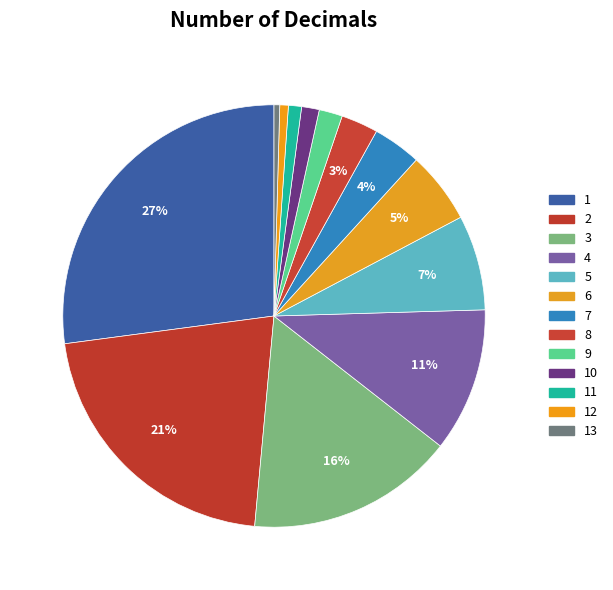

How many slices are in this pie chart?

13